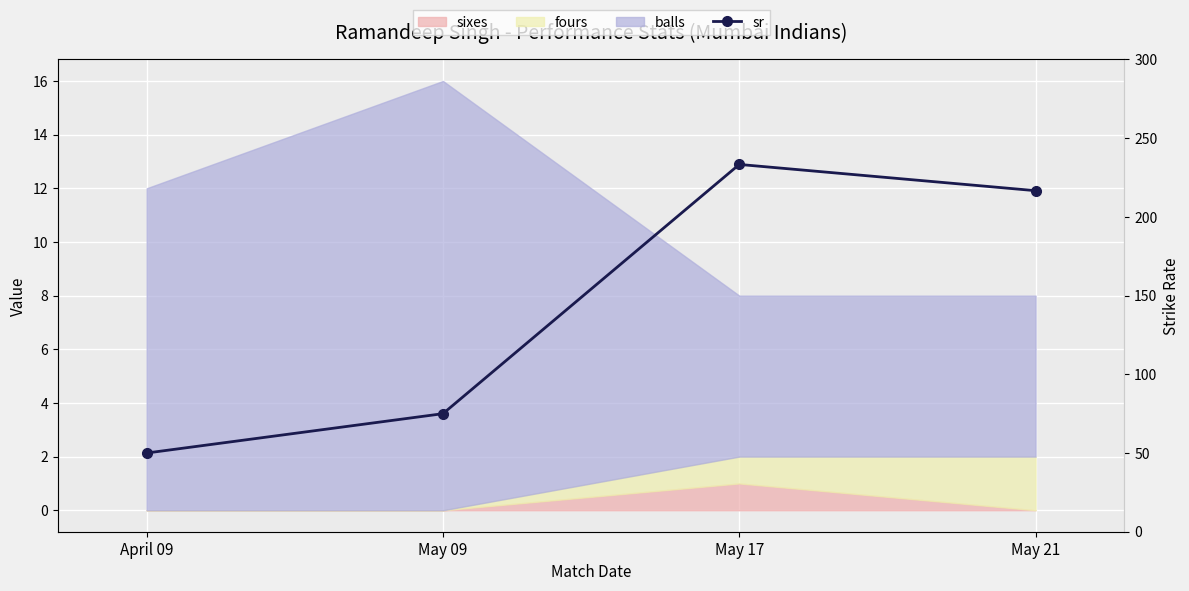

What is the minimum value shown in the chart?

50.0